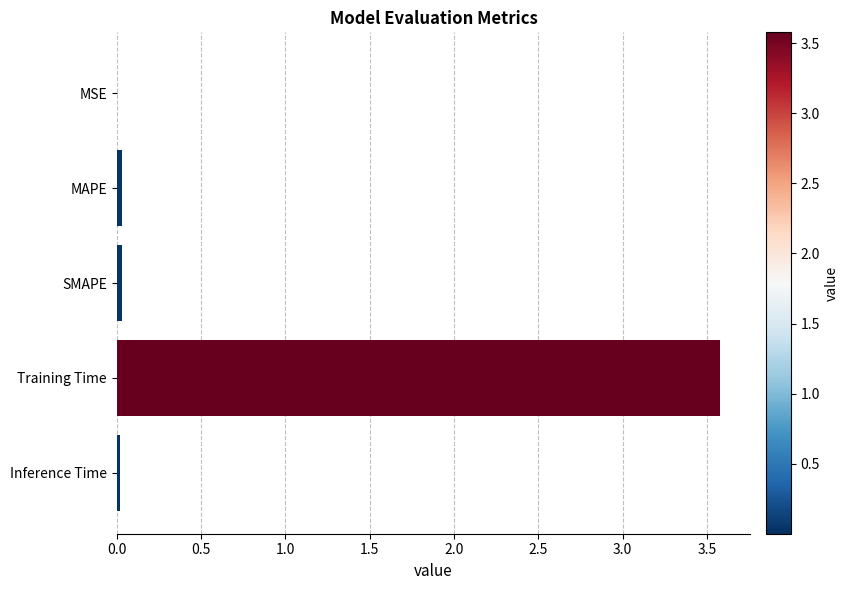

Which has a higher value, Inference Time or Training Time?

Training Time